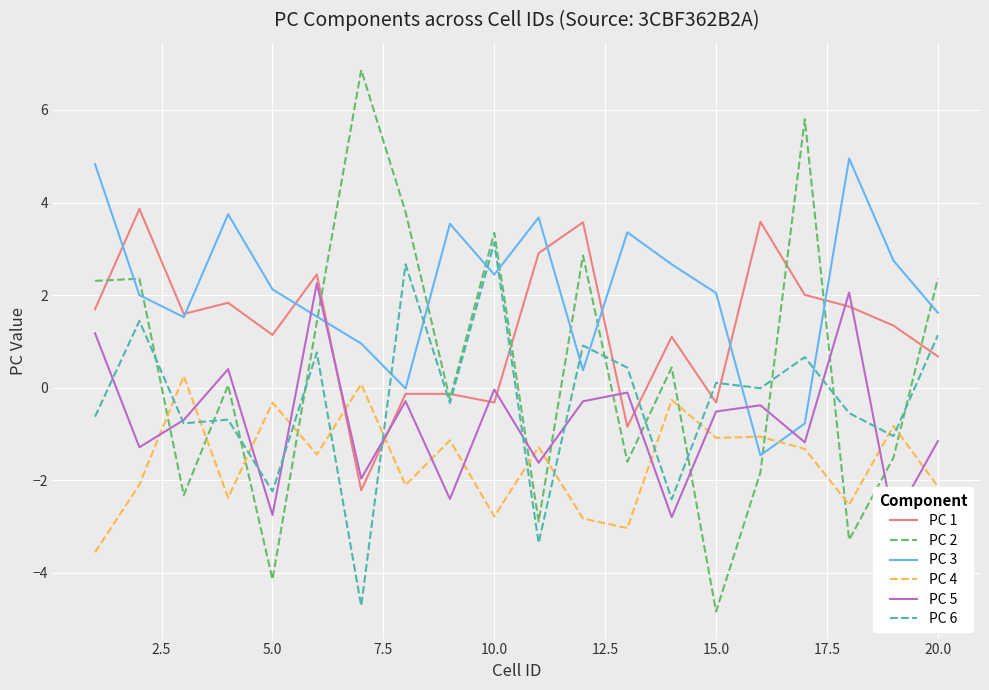

What is the minimum value for PC 1?

-2.2